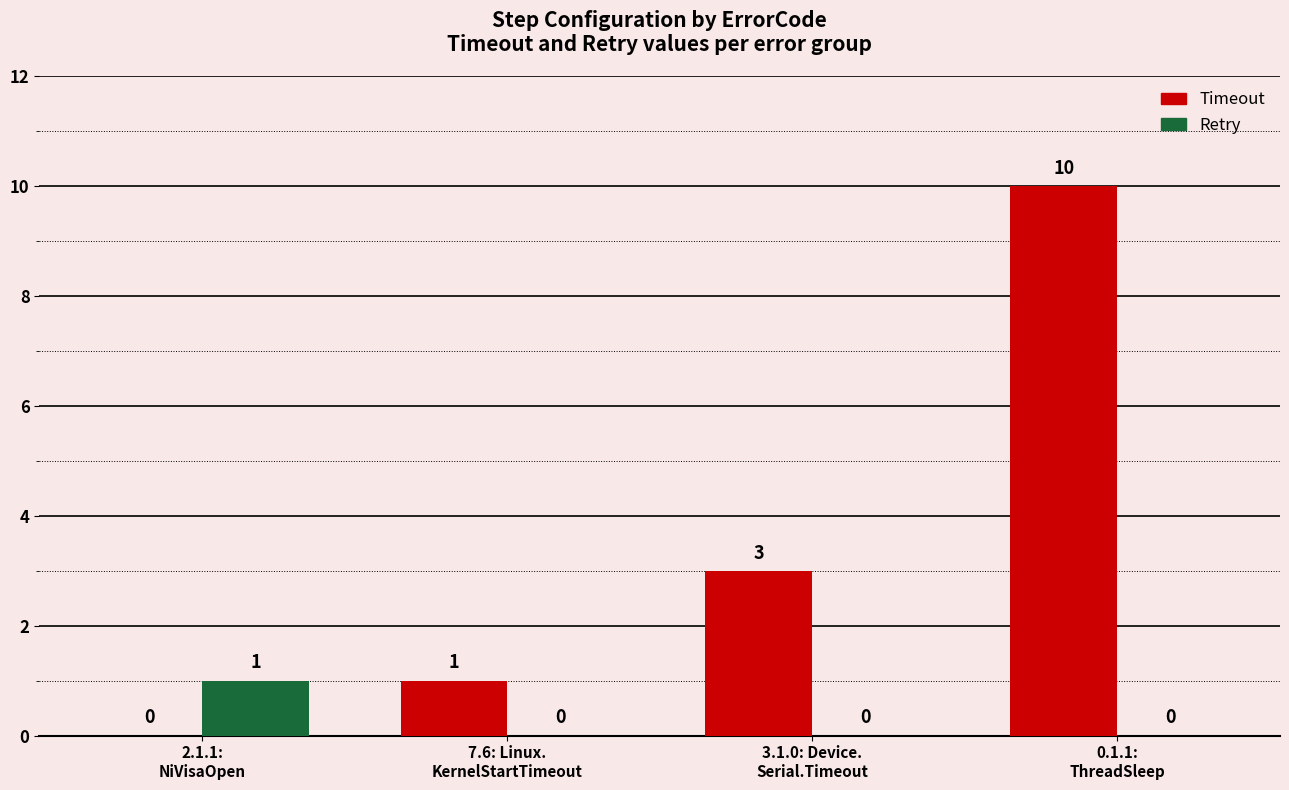

What is the difference between the Retry values at 3.1.0: Device.
Serial.Timeout and 2.1.1:
NiVisaOpen?

1